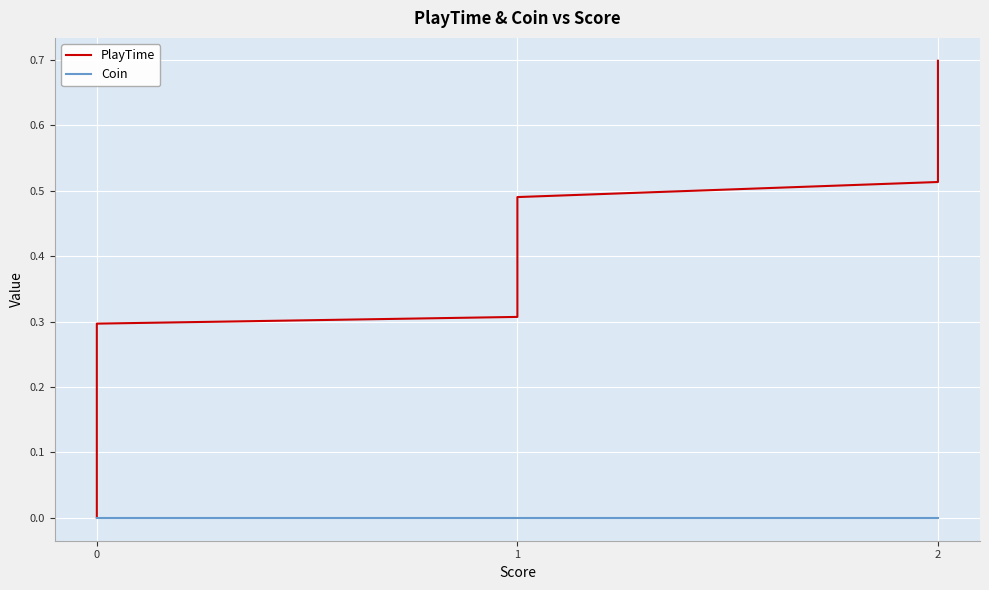

True or false: Coin has more than 2 interior local peaks.

False